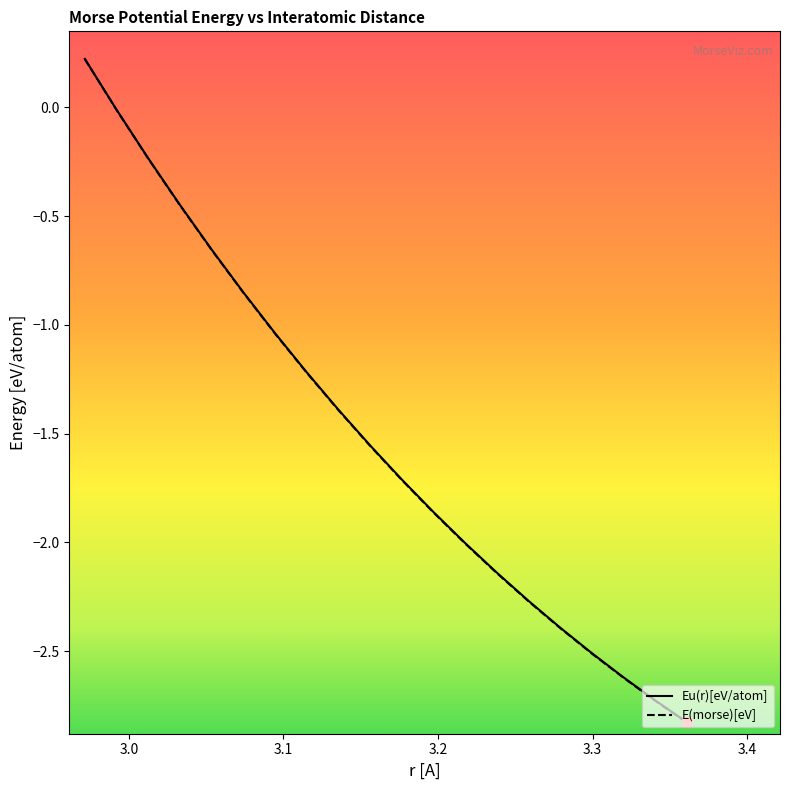

Which series has the largest total across all categories?

Eu(r)[eV/atom]